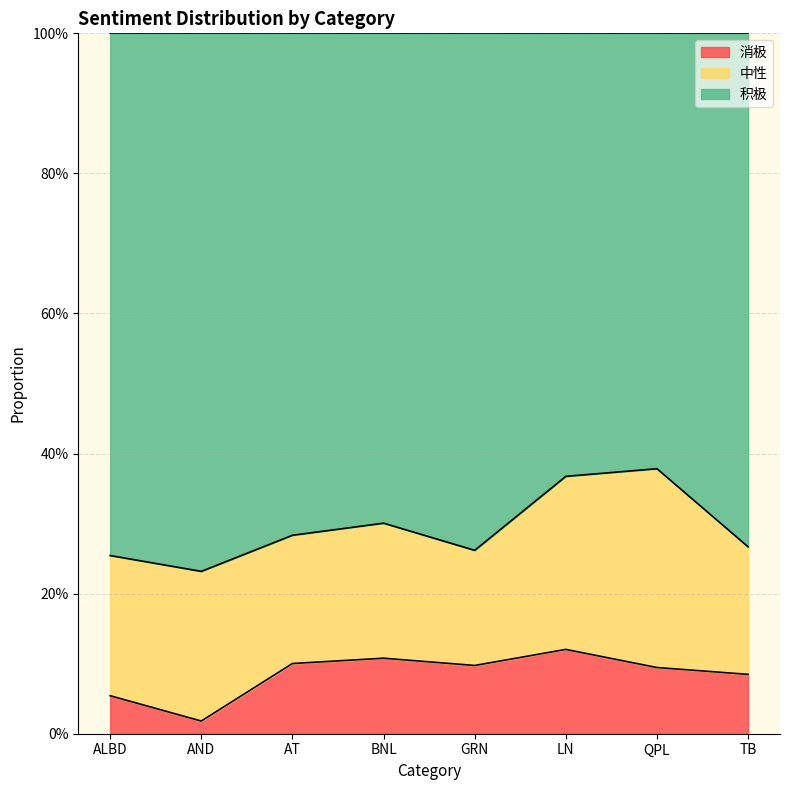

Count the number of categories in the chart.

8